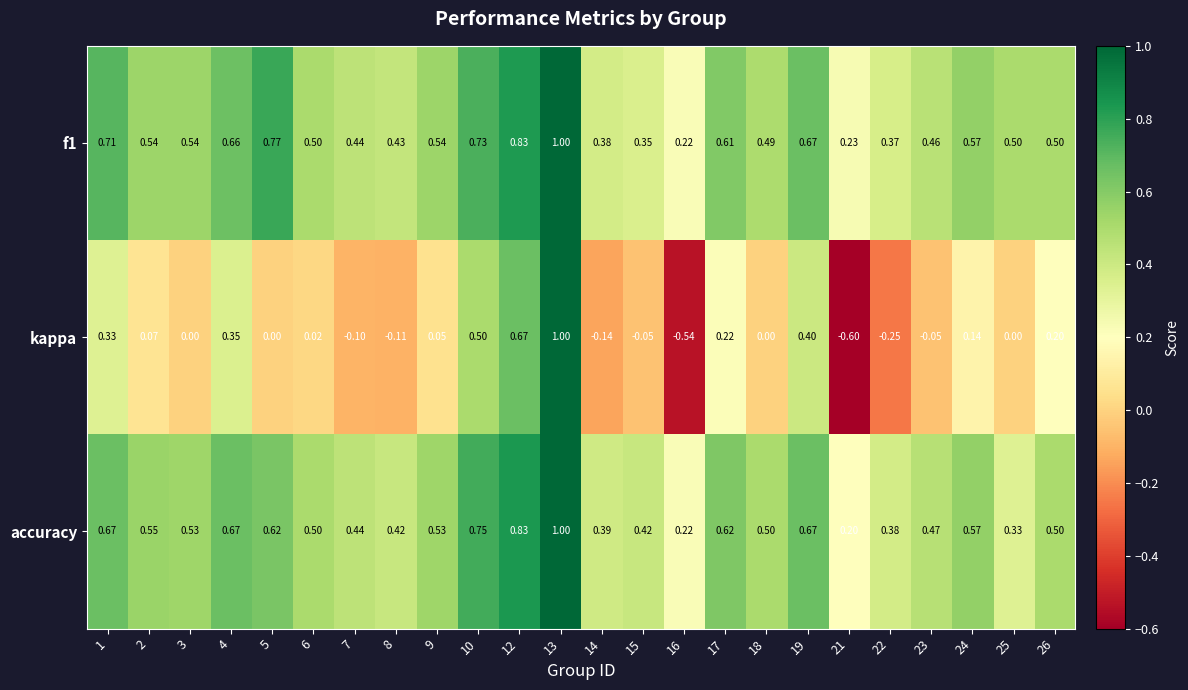

Which series changed the most between 13 and 17?

kappa